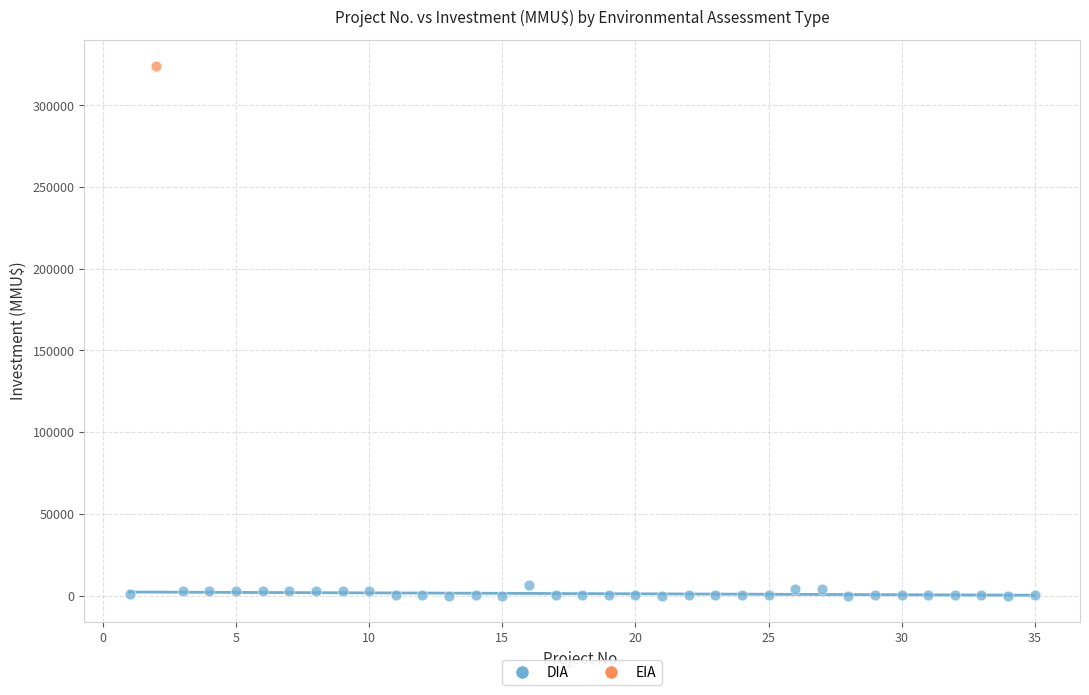

What are all the series names shown in the legend?

DIA, EIA